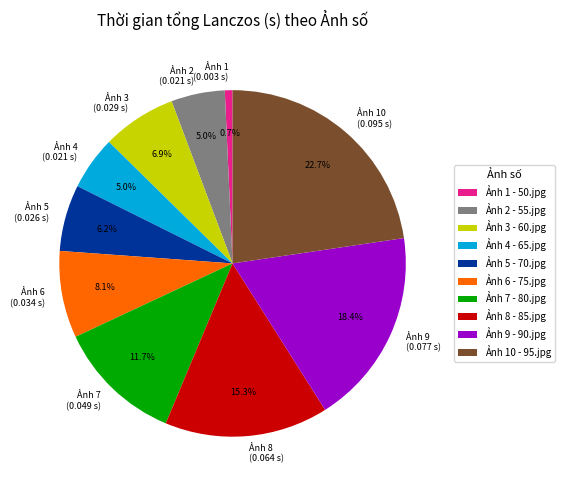

Is there a majority slice in this chart?

No